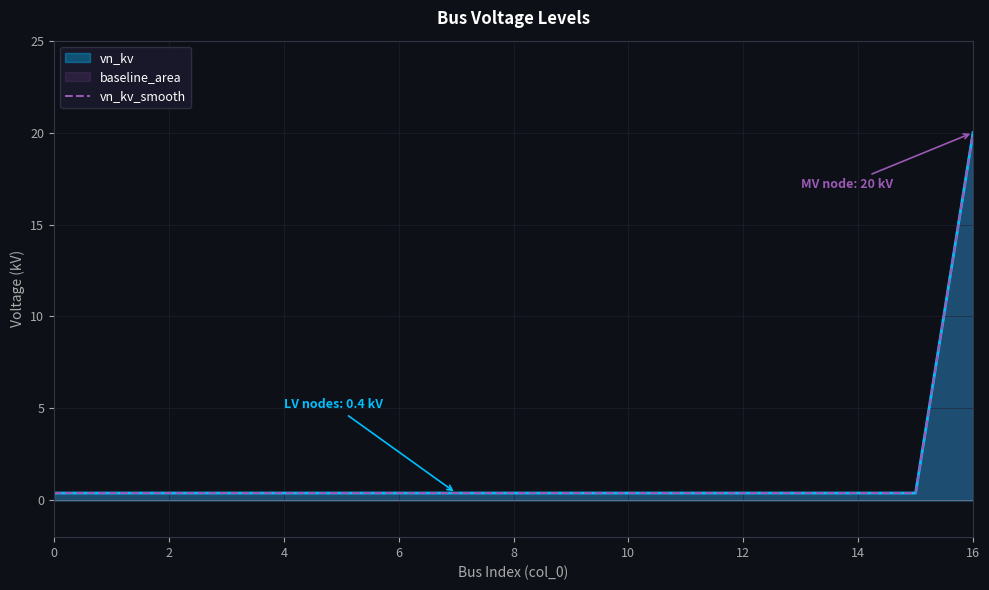

How many categories are shown in the chart?

17